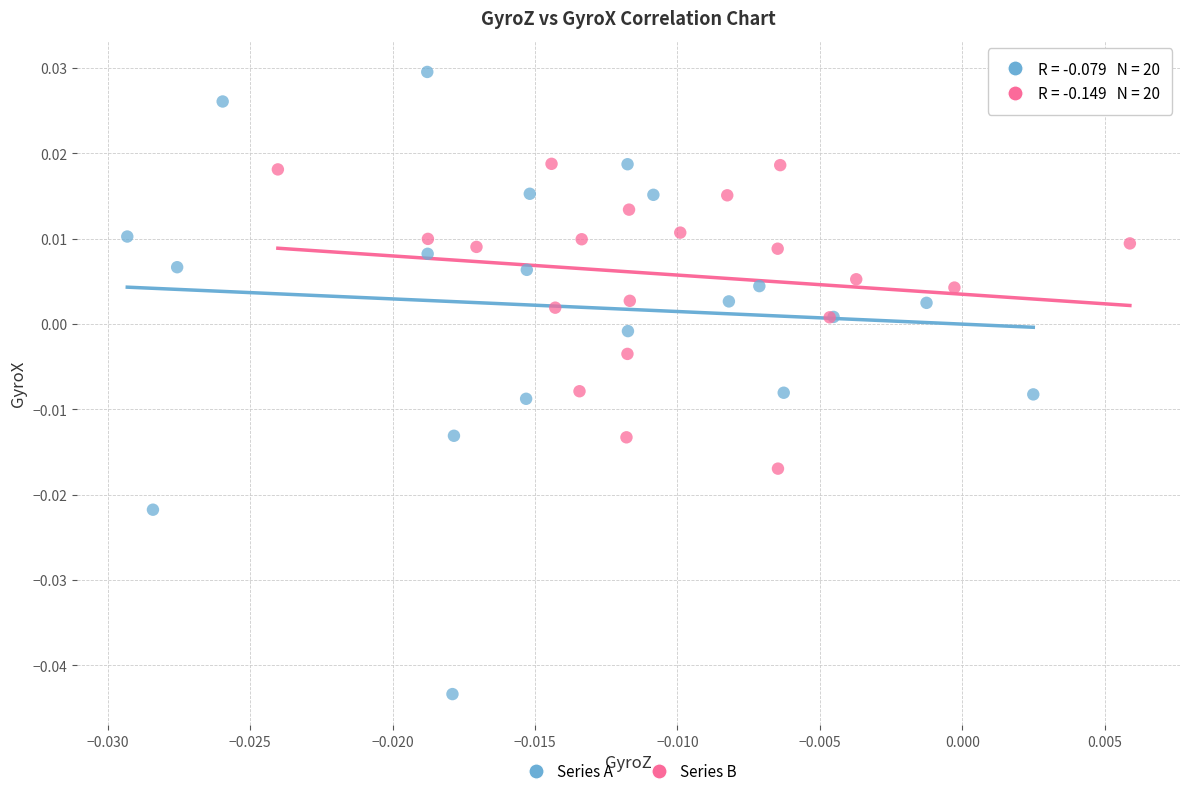

Which series has the widest spread of Y values?

Series A